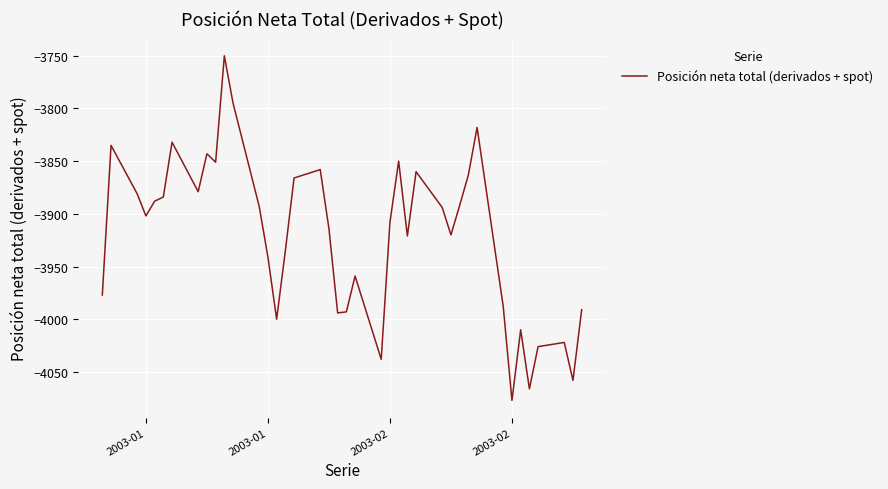

What is the minimum value shown in the chart?

-4077